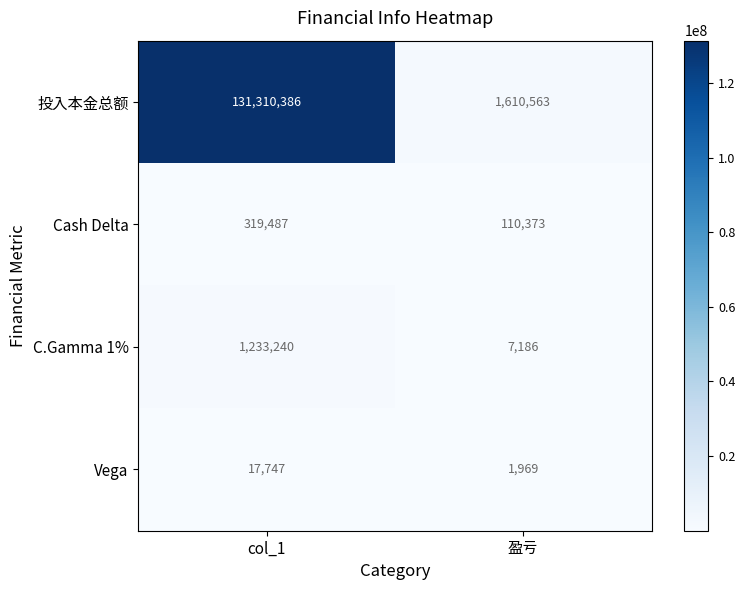

Is it true that Cash Delta equals 110373 at 盈亏?

True